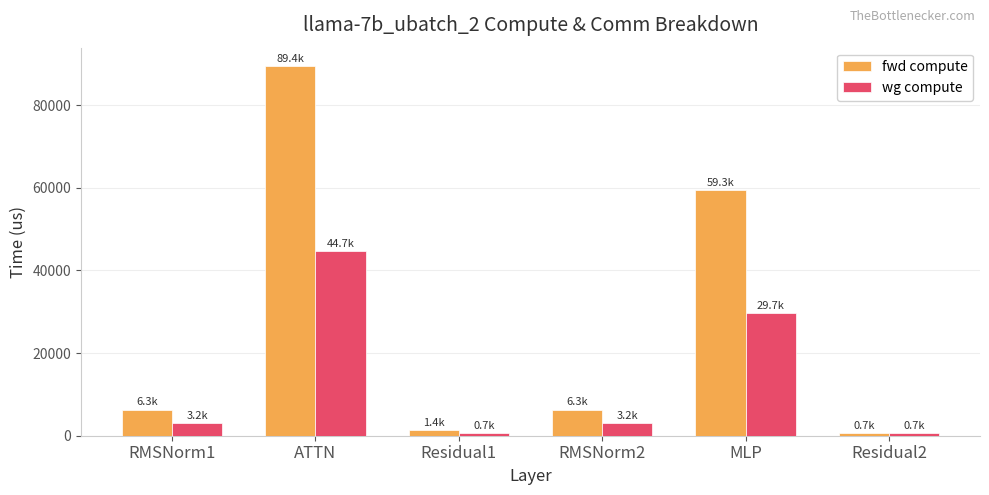

Is it true that wg compute equals 13132.2 at MLP?

False